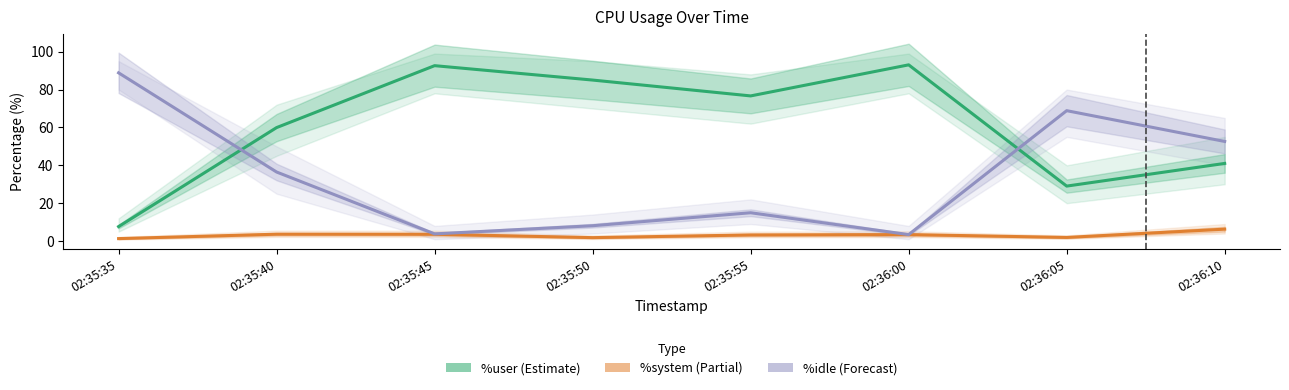

Reading right to left, transcribe all the data shown in this chart.

%user: 41.0	29.0	93.0	76.6	85.0	92.6	59.9	7.7
%system: 6.3	1.9	3.4	3.2	1.8	3.6	3.6	1.3
%idle: 52.6	68.8	3.4	15.0	8.1	3.8	36.5	88.8